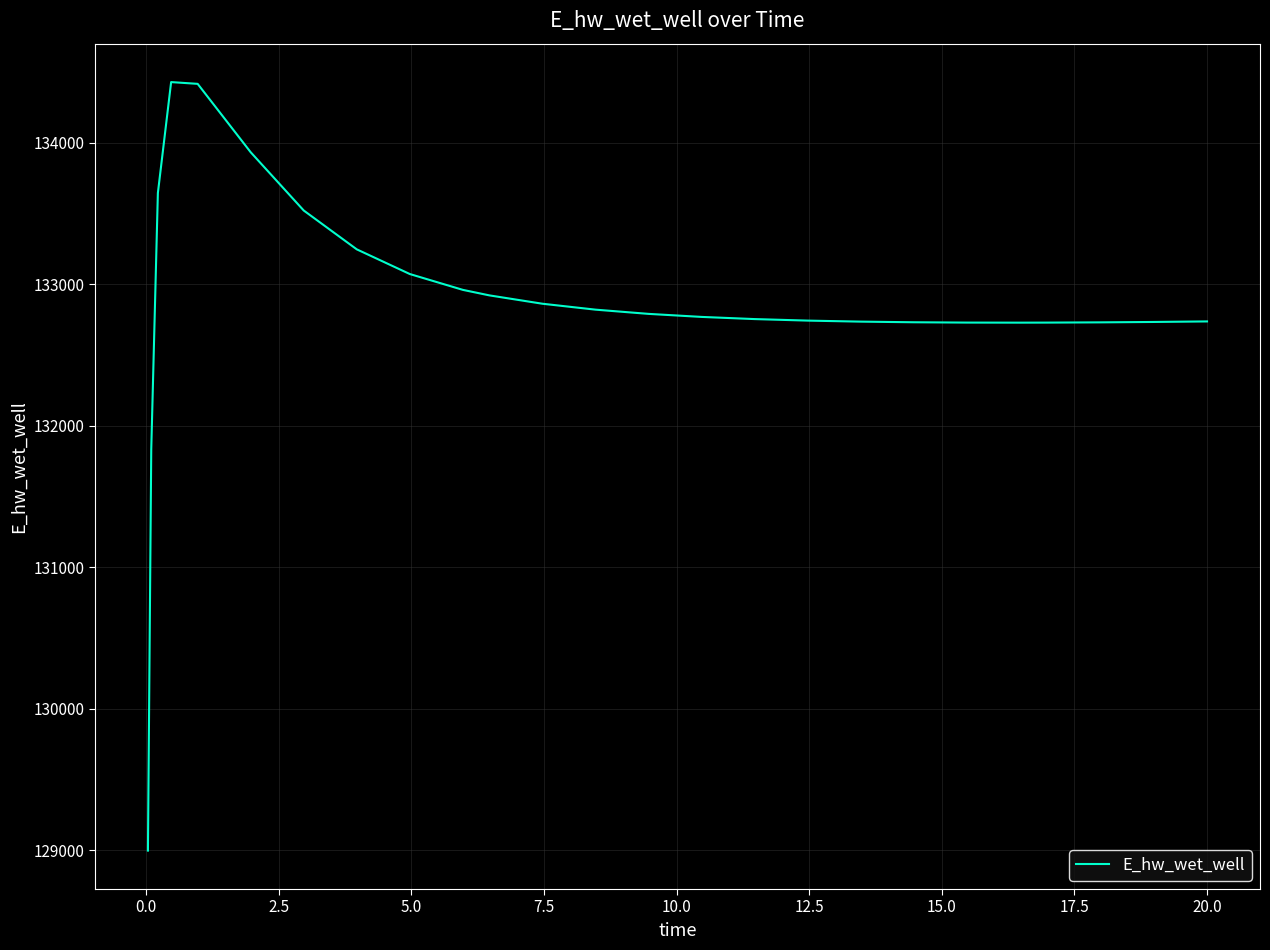

What is the minimum value shown in the chart?

128996.1